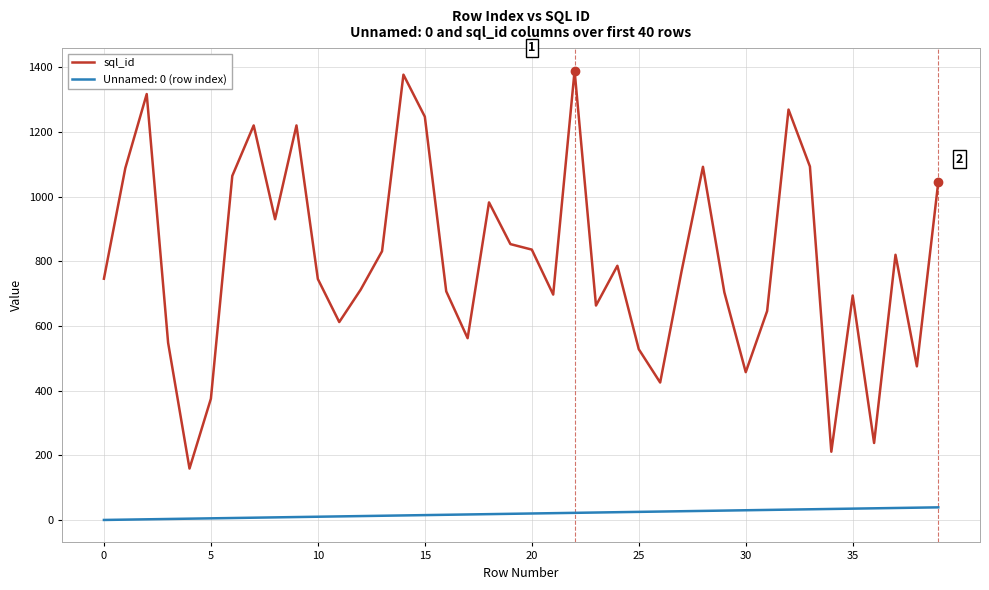

List the series in order of their peak value, lowest first.

Unnamed: 0 (row index), sql_id